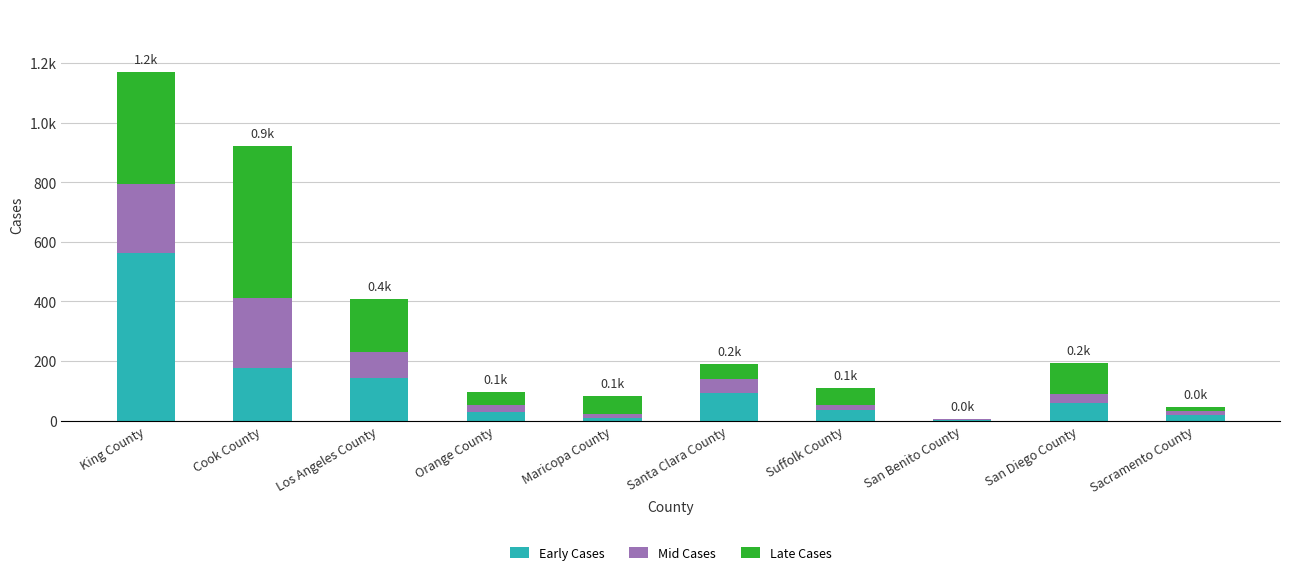

Are the bars grouped side by side (vs. stacked)?

No